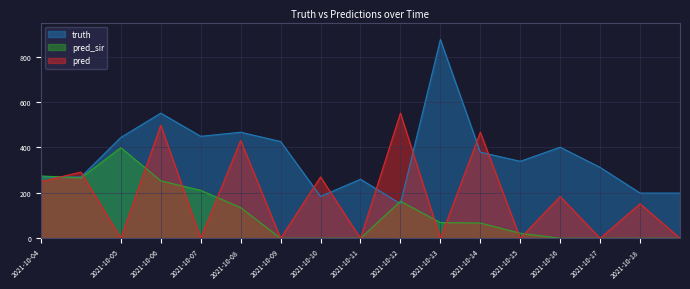

Which series has the widest spread of values?

truth